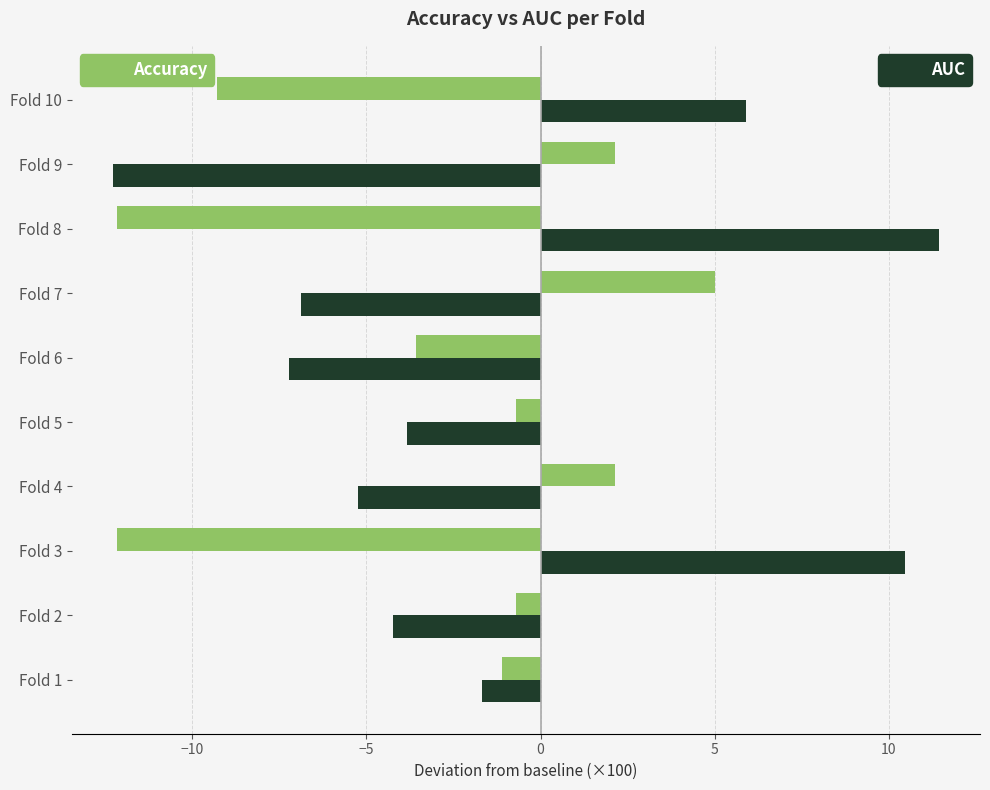

What is the difference between the highest and lowest values at Fold 3?

22.6